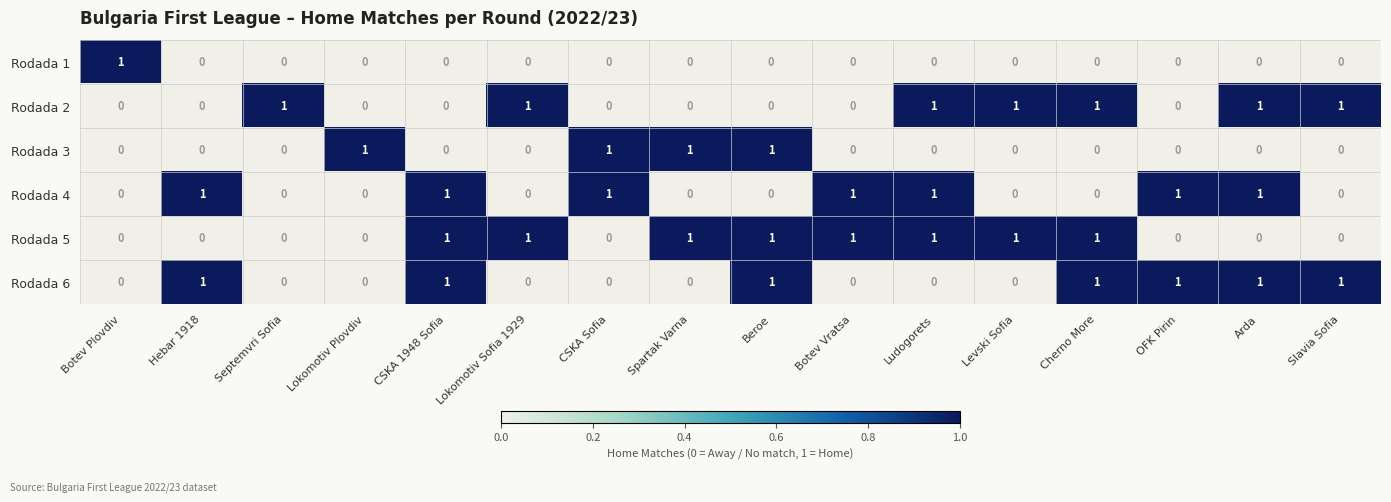

What is the spread (max minus min) of values at Lokomotiv Sofia 1929?

1